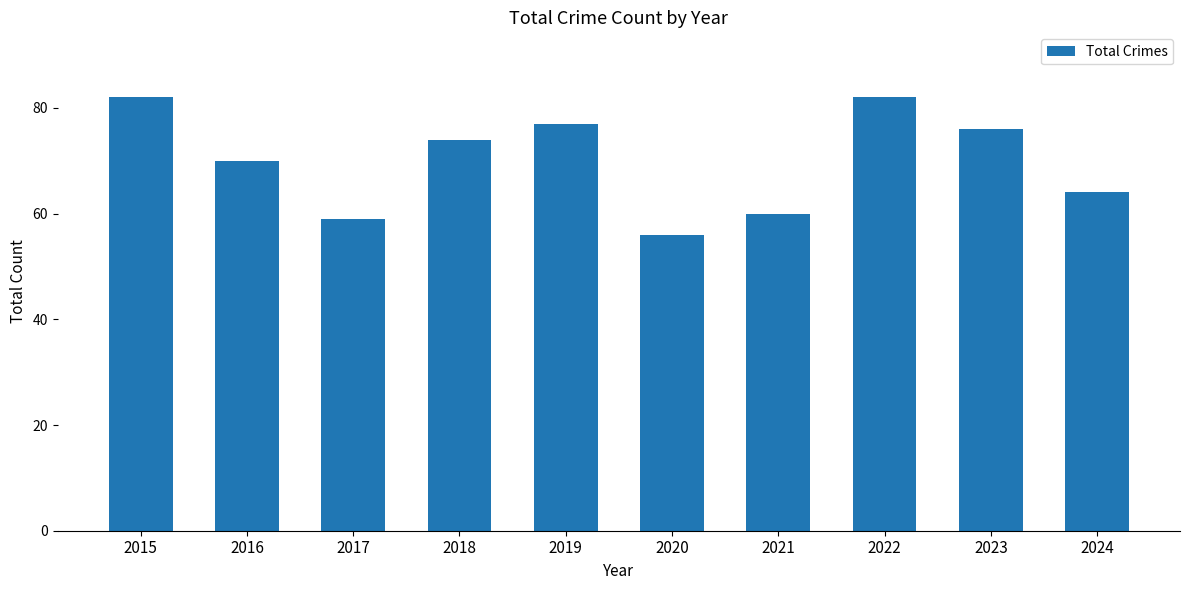

How many data points are less than 74?

5